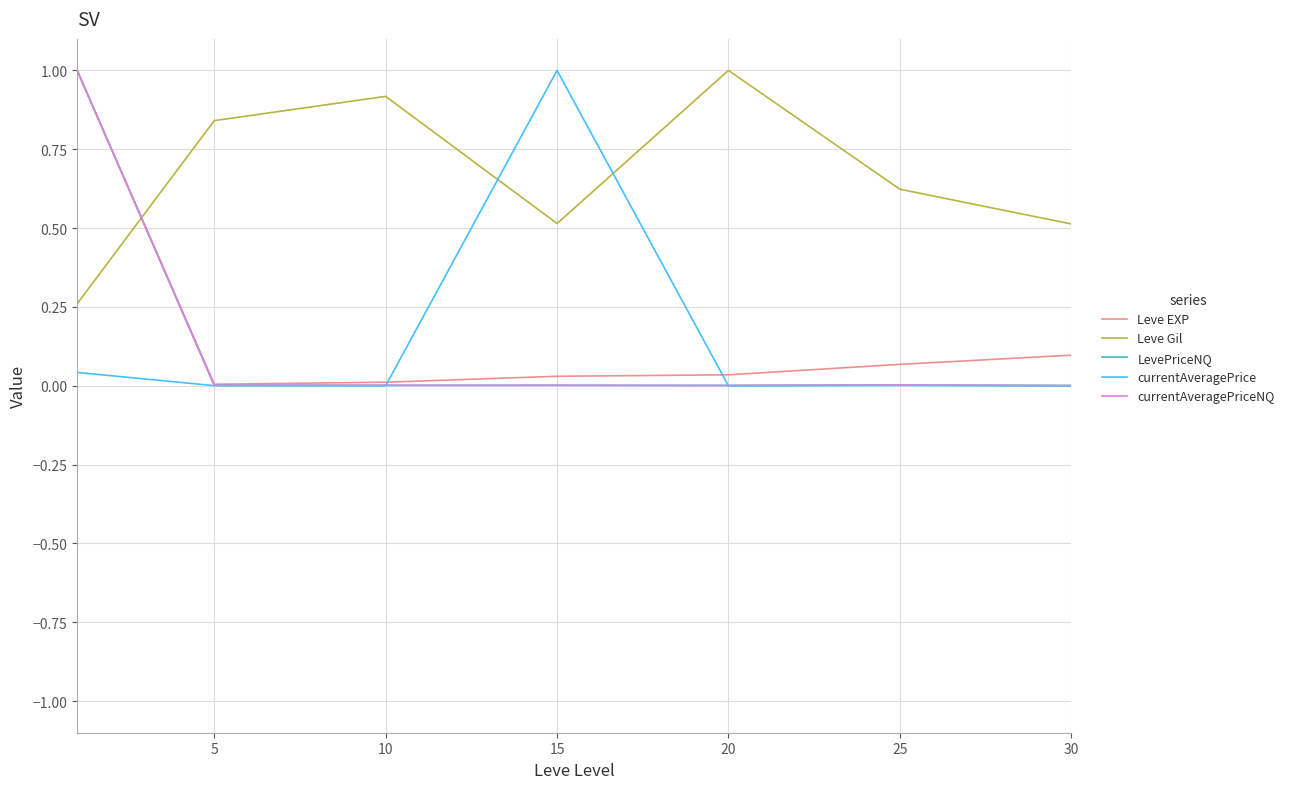

Which series has the largest total across all categories?

Leve Gil